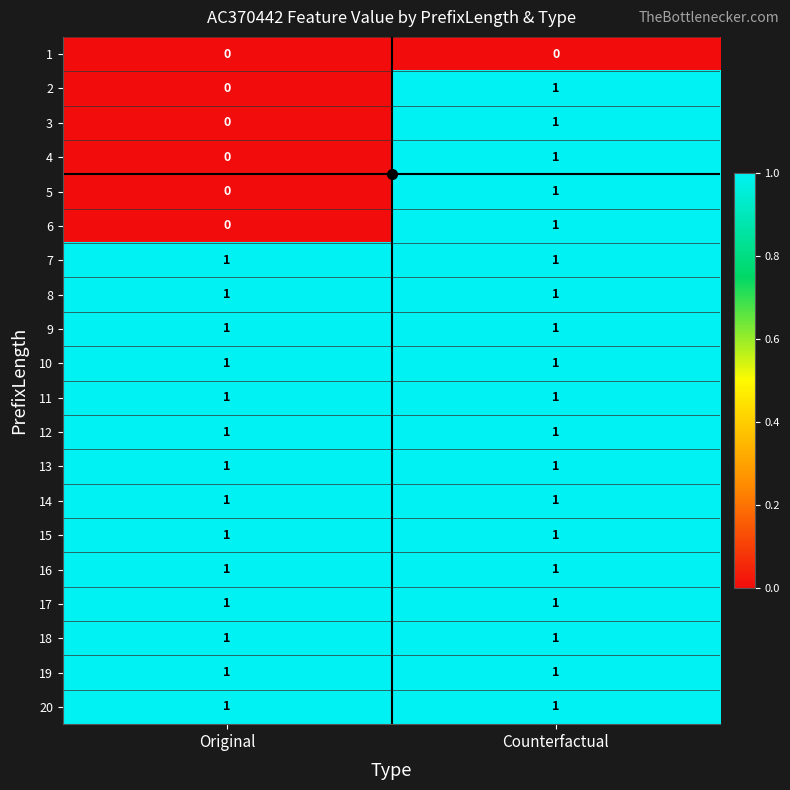

The value of 19 at Counterfactual is 1. True or false?

True